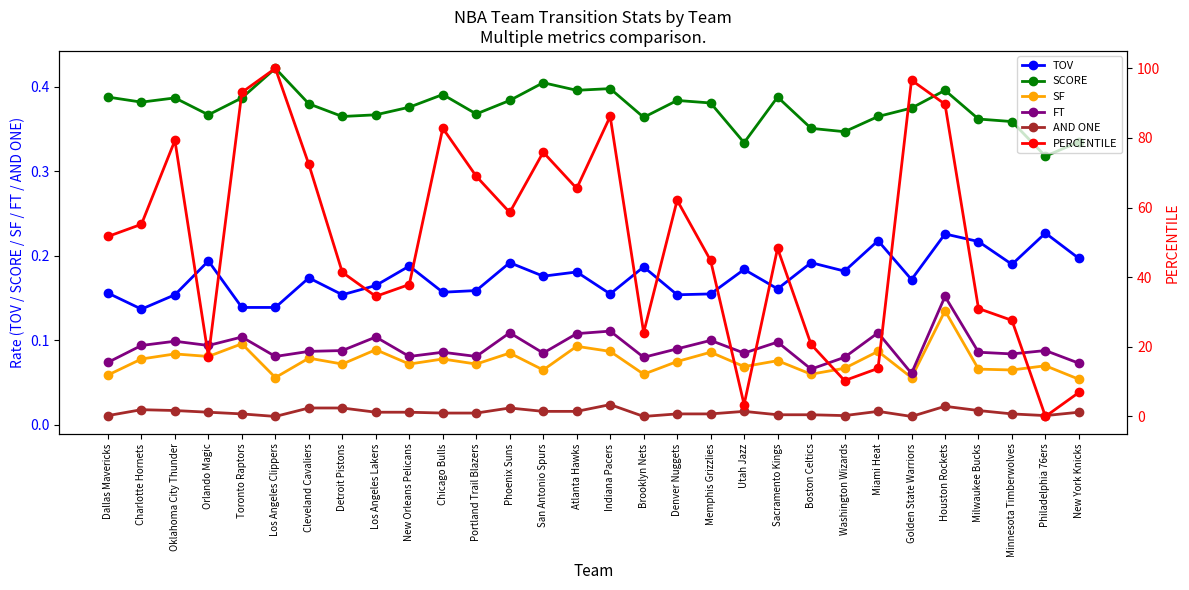

Rank the categories by SF value from highest to lowest.

Houston Rockets, Toronto Raptors, Atlanta Hawks, Los Angeles Lakers, Indiana Pacers, Miami Heat, Memphis Grizzlies, Phoenix Suns, Oklahoma City Thunder, Orlando Magic, Cleveland Cavaliers, Charlotte Hornets, Chicago Bulls, Sacramento Kings, Denver Nuggets, Detroit Pistons, New Orleans Pelicans, Portland Trail Blazers, Philadelphia 76ers, Utah Jazz, Washington Wizards, Milwaukee Bucks, San Antonio Spurs, Minnesota Timberwolves, Brooklyn Nets, Boston Celtics, Dallas Mavericks, Los Angeles Clippers, Golden State Warriors, New York Knicks